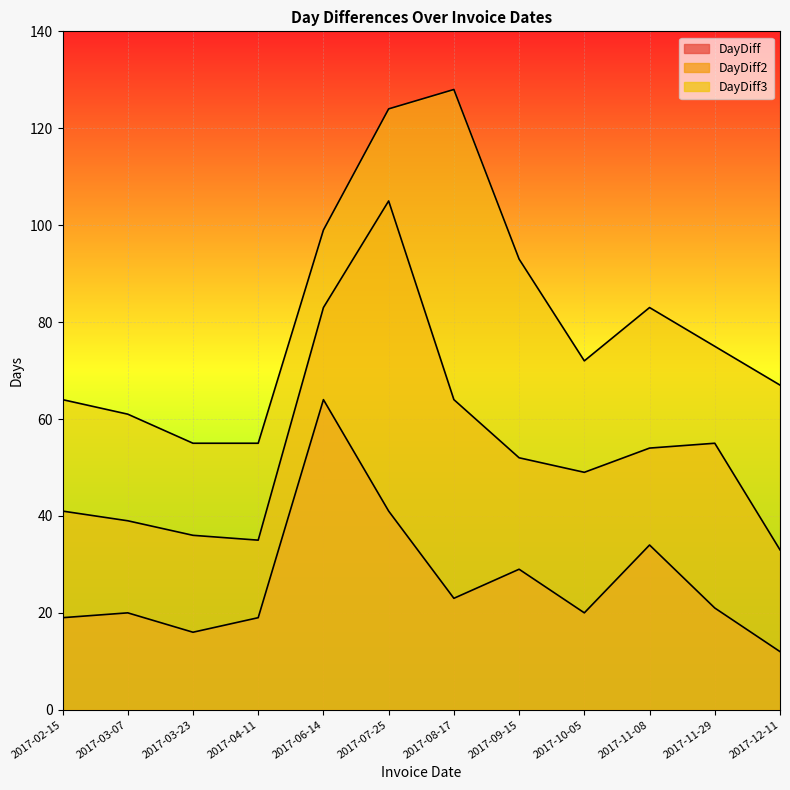

List the series in order of their peak value, highest first.

DayDiff3, DayDiff2, DayDiff